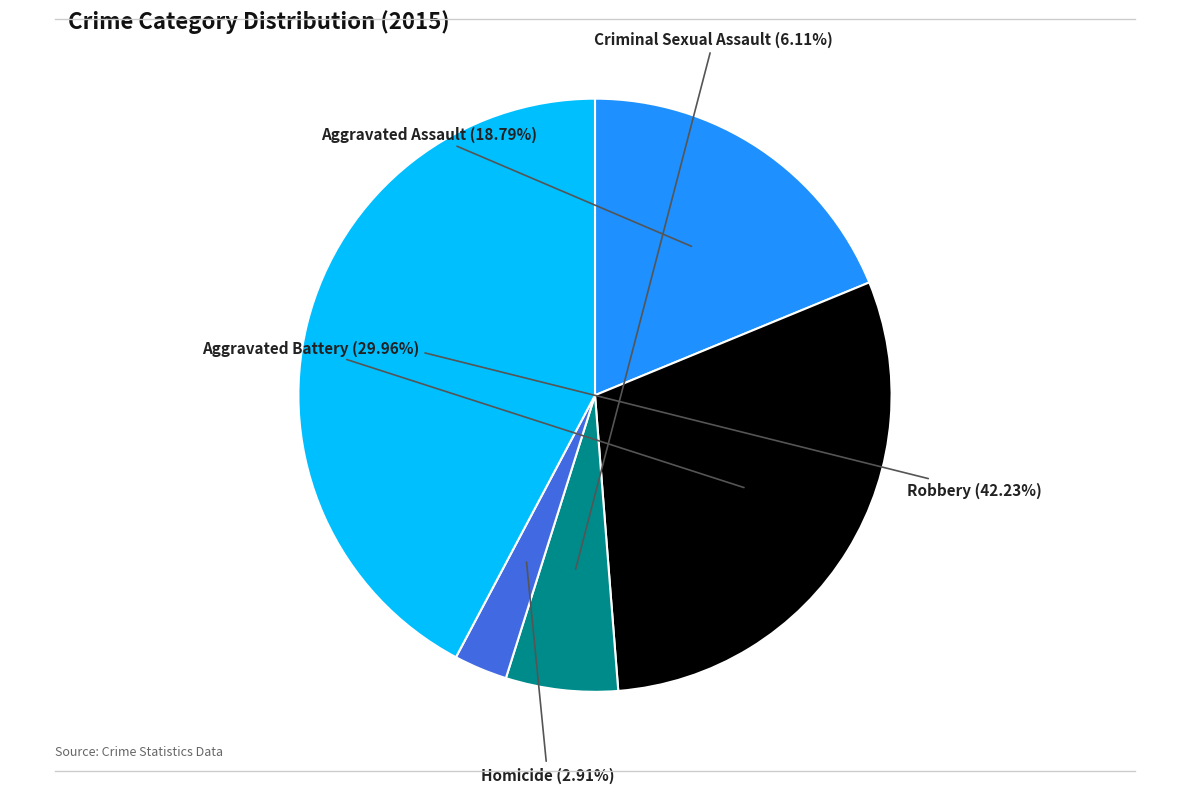

Does any single category account for the majority?

No